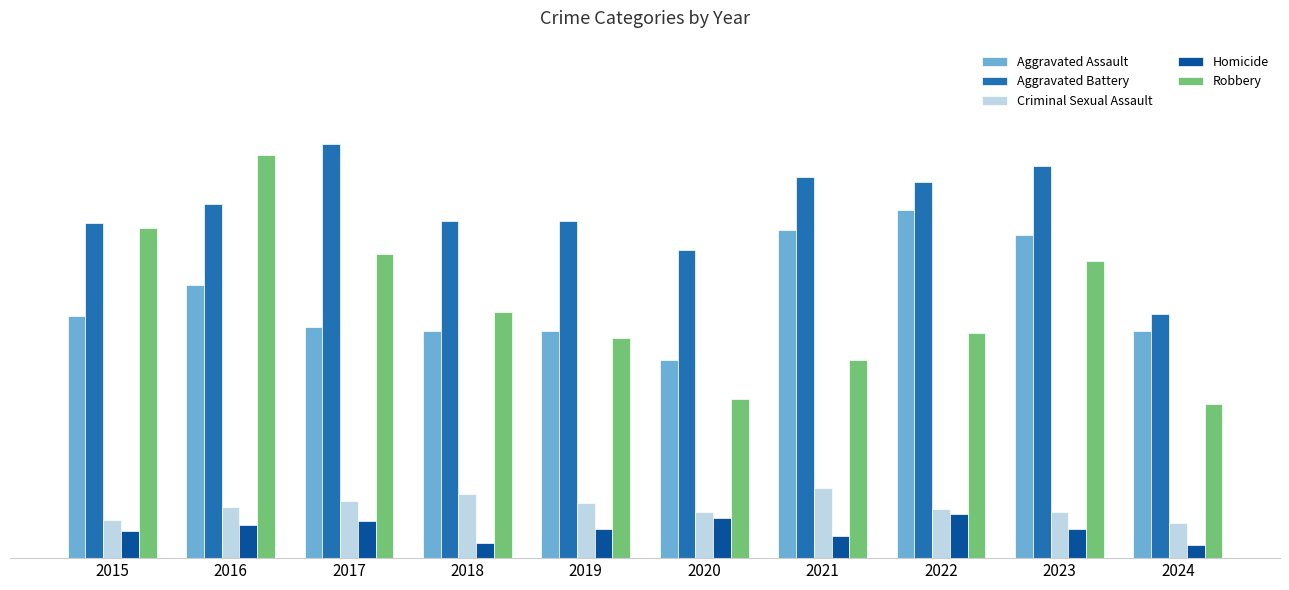

What is the minimum value shown in the chart?

7